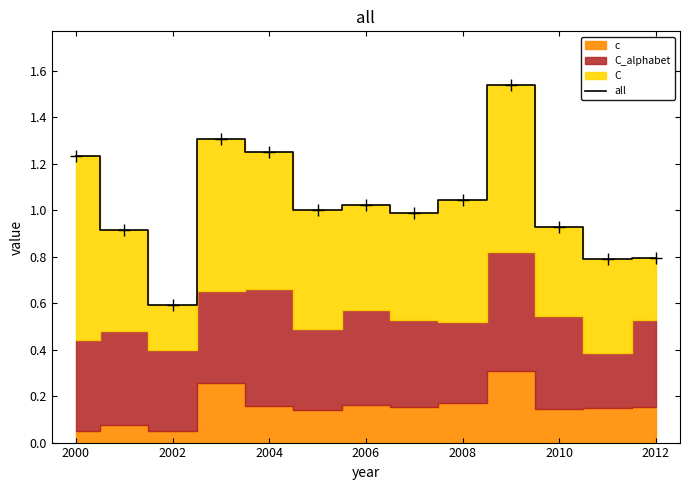

The value of all at 2000 is 0.6. True or false?

False